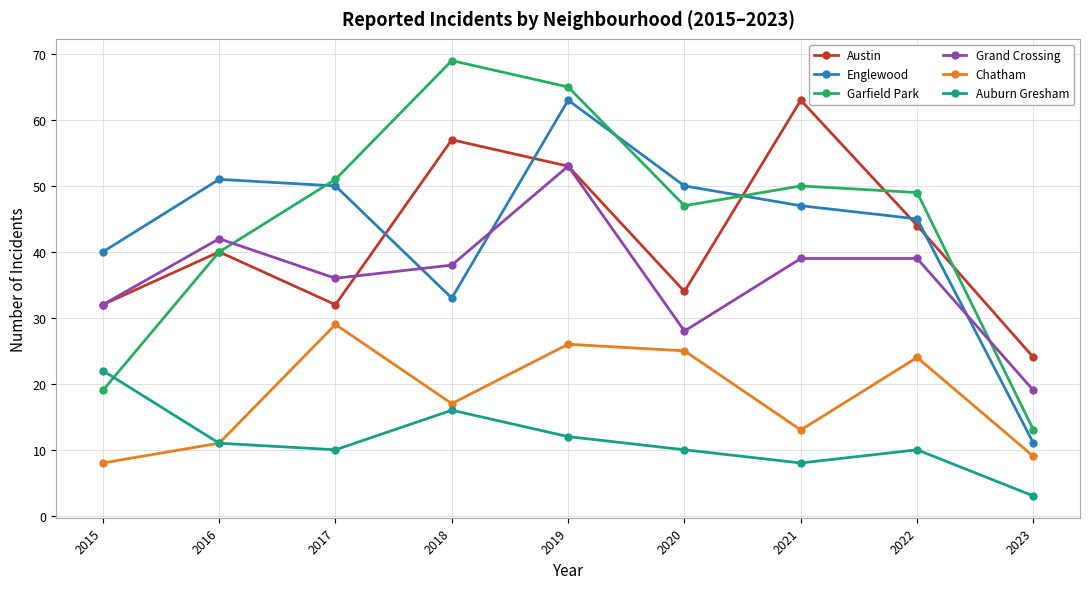

What are all the series names shown in the legend?

Austin, Englewood, Garfield Park, Grand Crossing, Chatham, Auburn Gresham